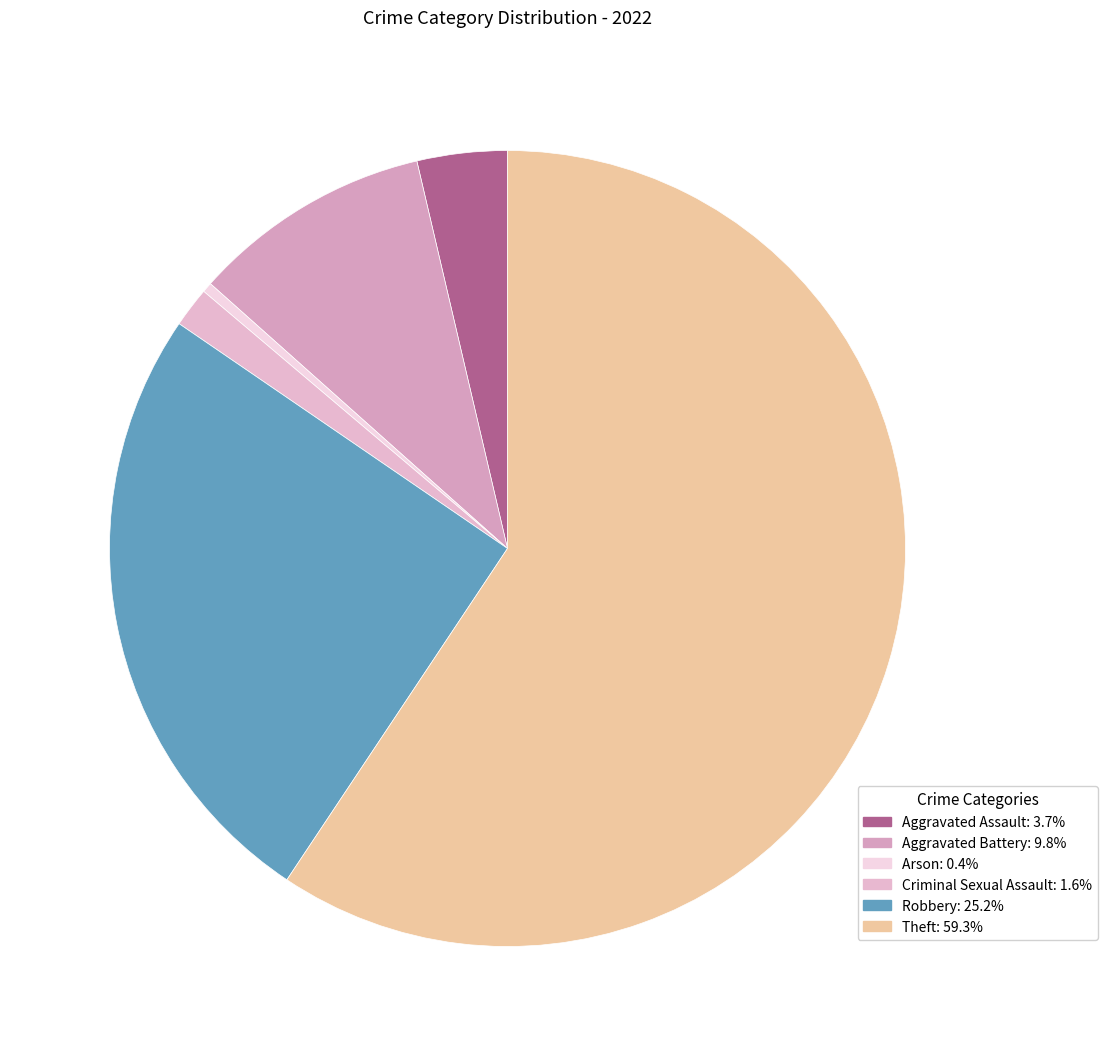

How many segments does this pie chart have?

6